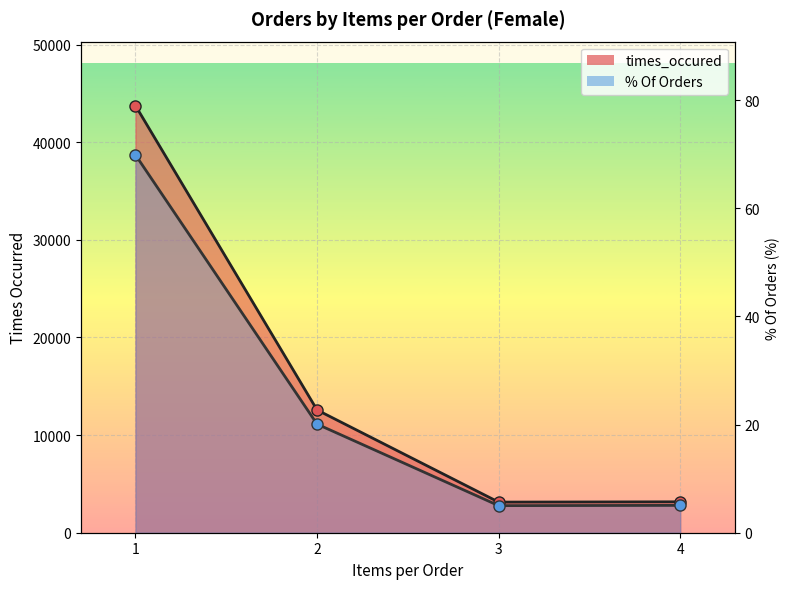

What is the minimum value for times_occured_line?

3136.0